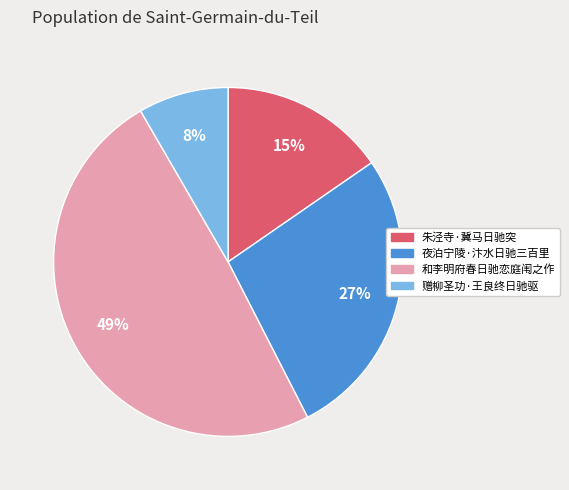

Do 和李明府春日驰恋庭闱之作 and 赠柳圣功·王良终日驰驱 together represent more than half of the pie?

Yes